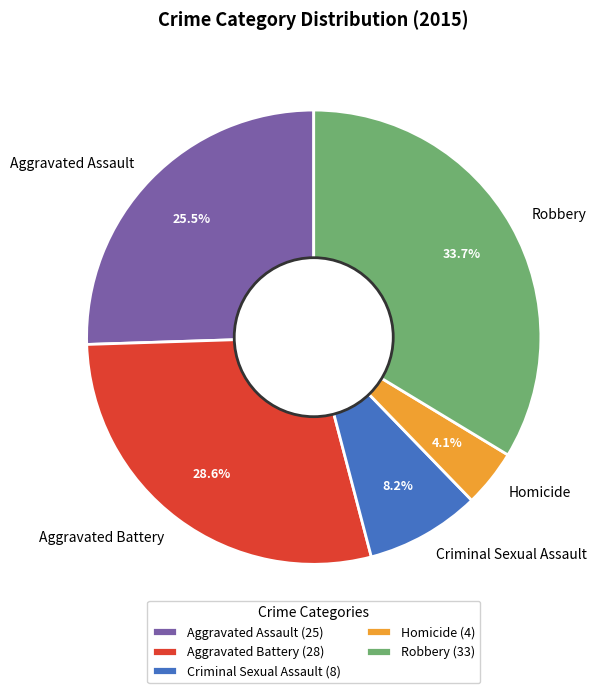

To the nearest percent, what is the difference between the largest and smallest slice percentages?

30%